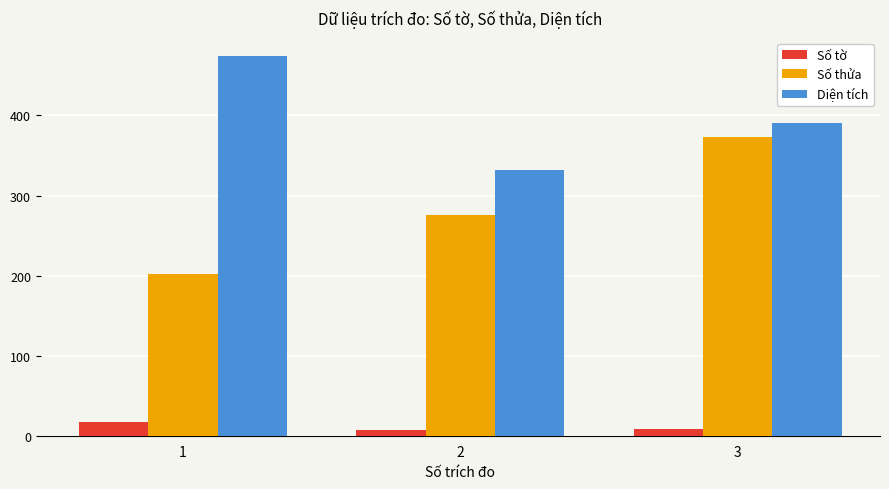

What is the spread (max minus min) of values at 1?

456.7